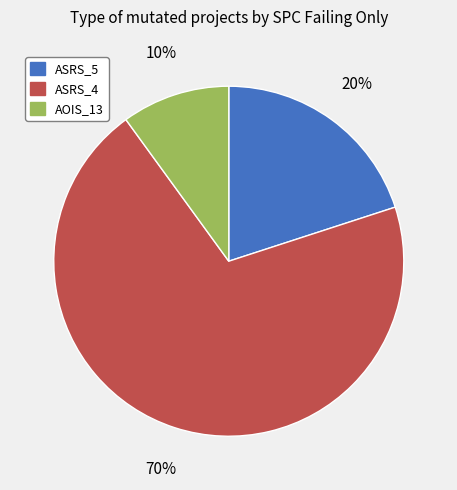

How many segments does this pie chart have?

3